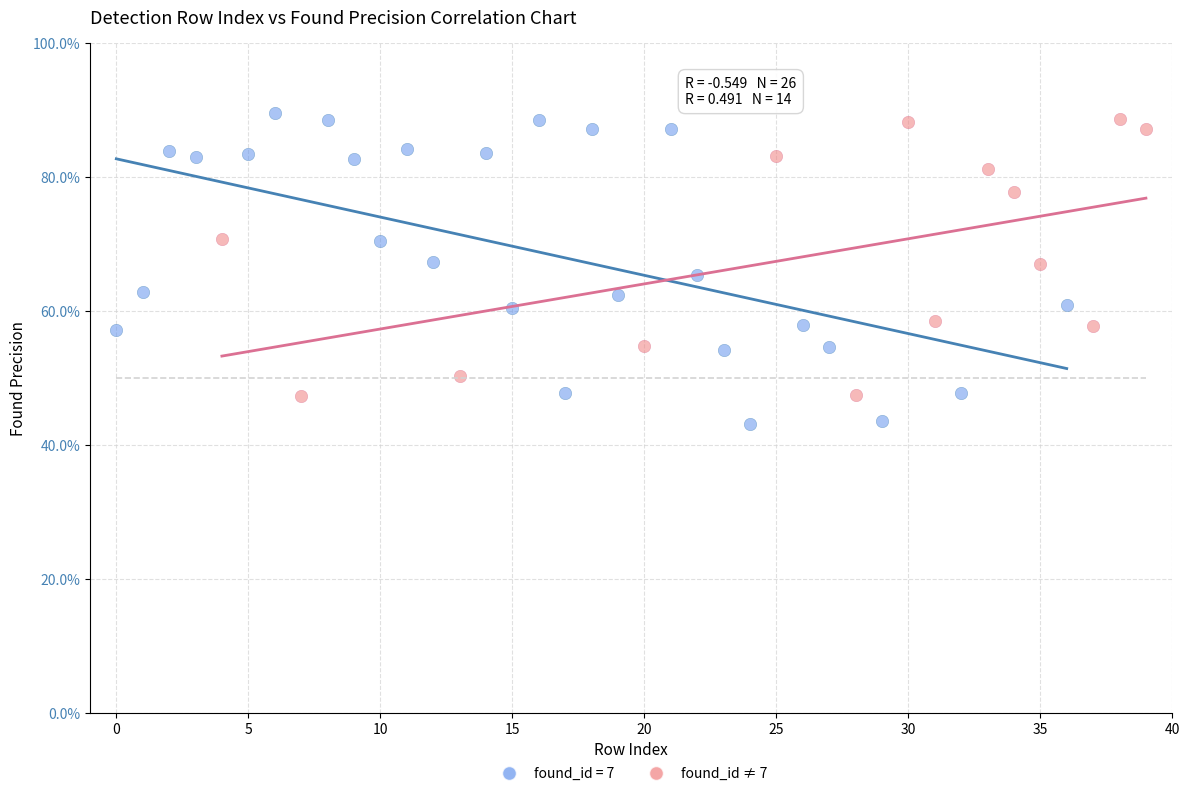

What are all the series names shown in the legend?

found_id = 7, found_id ≠ 7